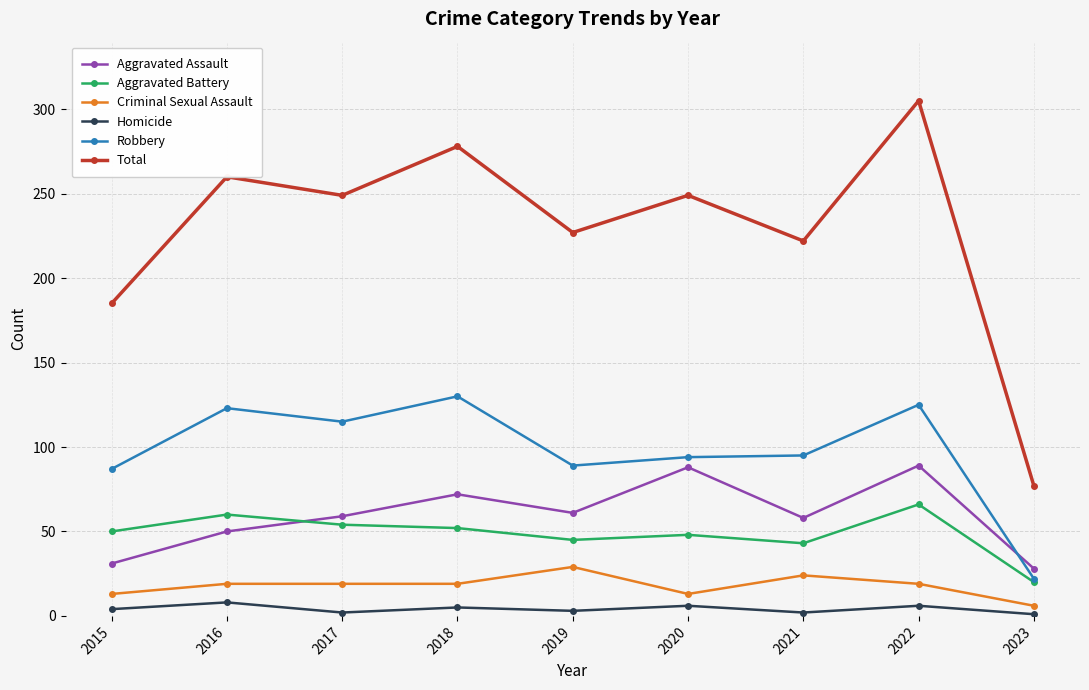

The Criminal Sexual Assault series shows 4 at 2016. True or false?

False